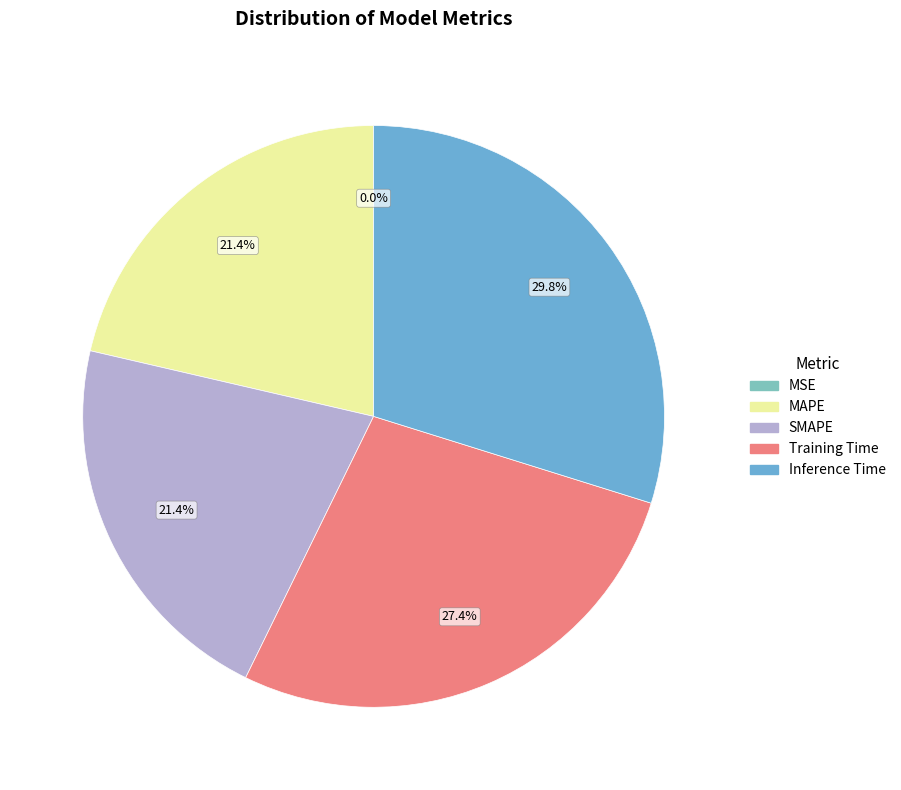

Do MSE and Inference Time together represent more than half of the pie?

No